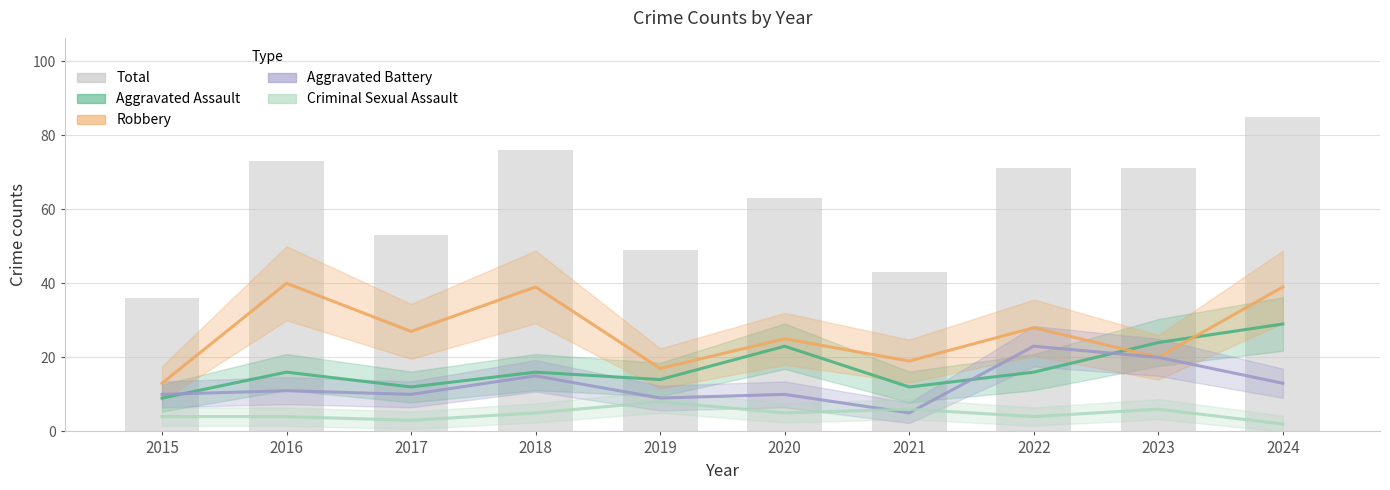

How many groups of bars are there?

10